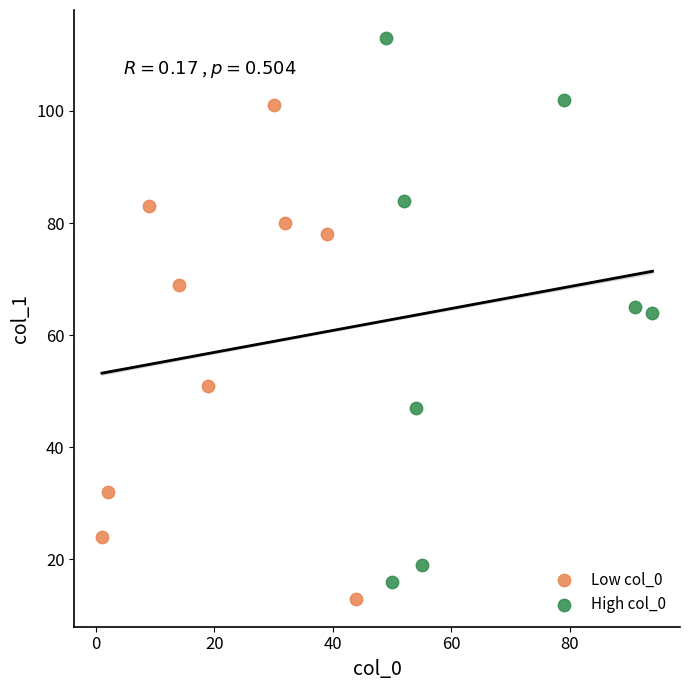

Which series has the largest Y range (max minus min)?

High col_0